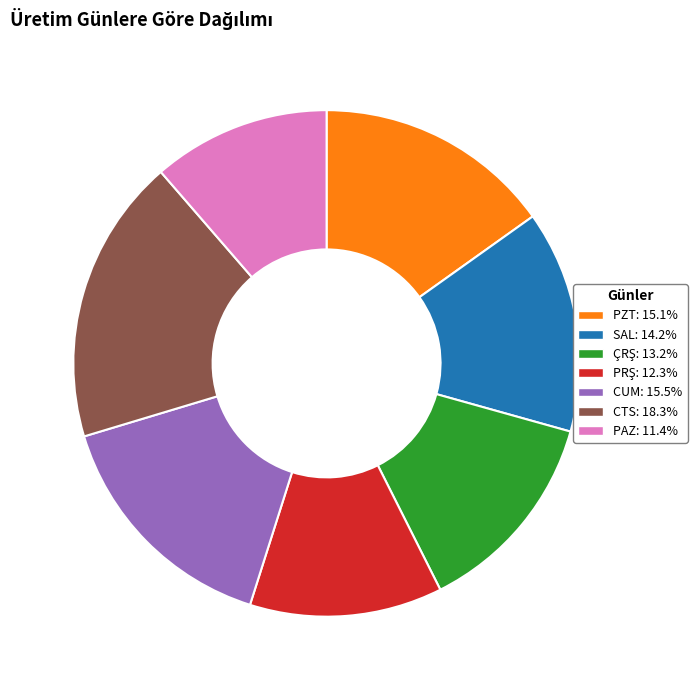

Is there a majority slice in this chart?

No